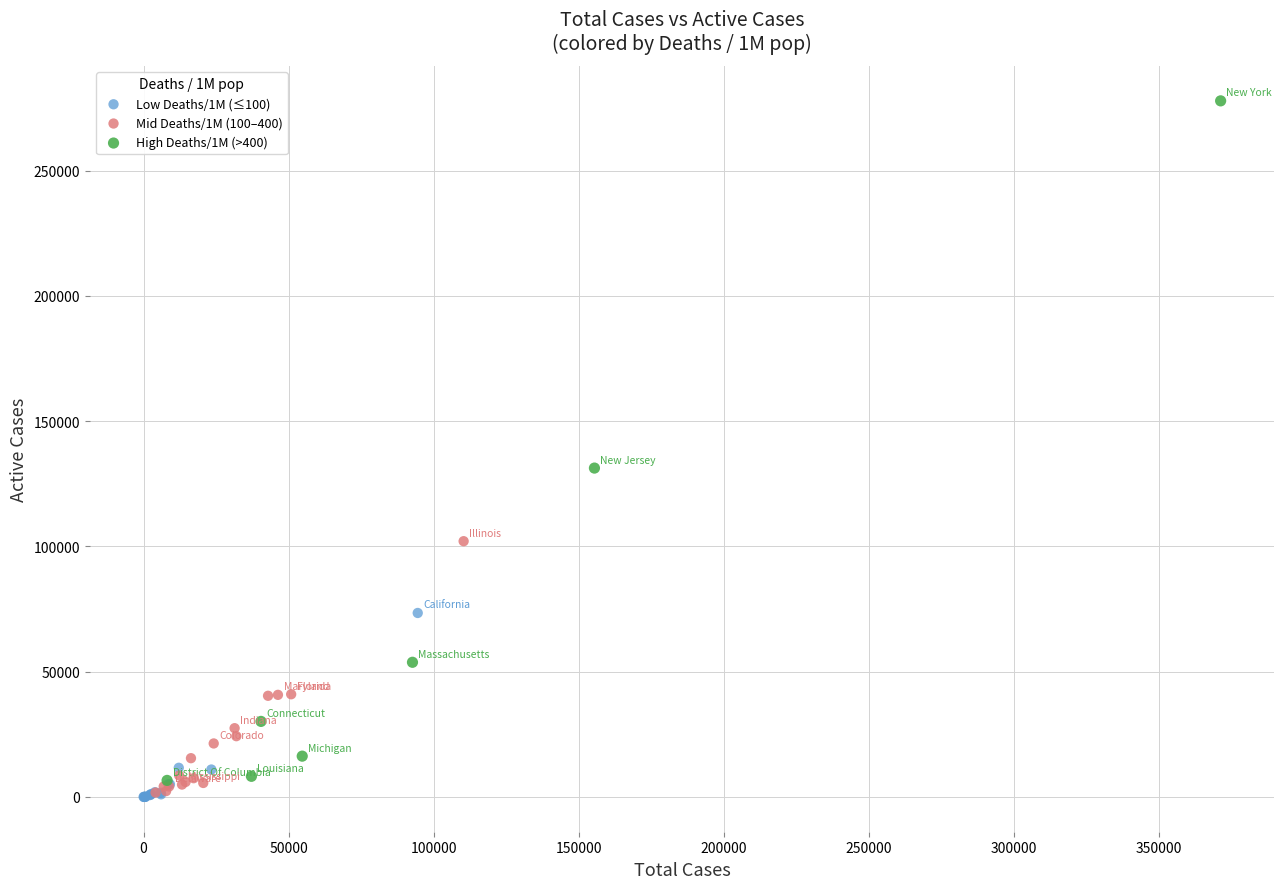

Which series has the largest Y range (max minus min)?

High Deaths/1M (>400)